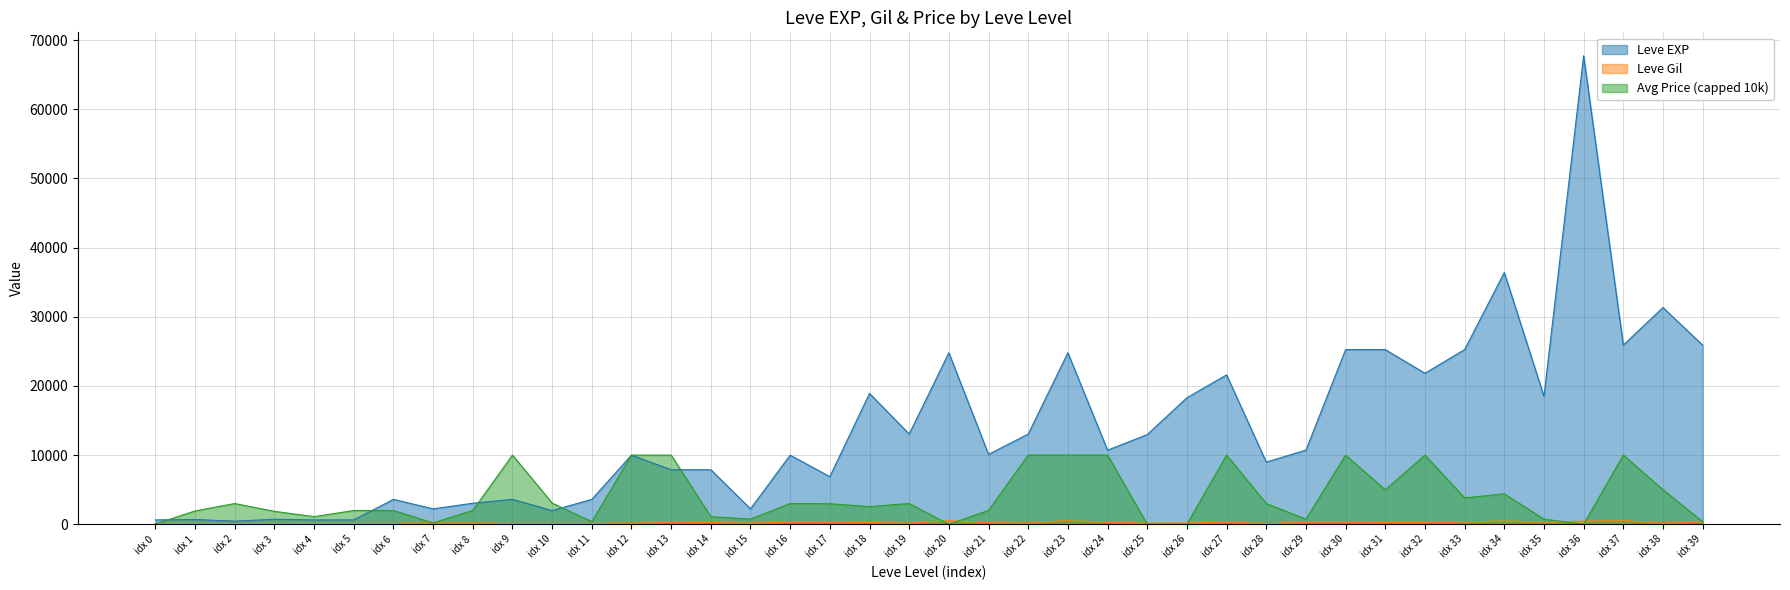

Is it true that Leve EXP equals 4936 at idx 32?

False